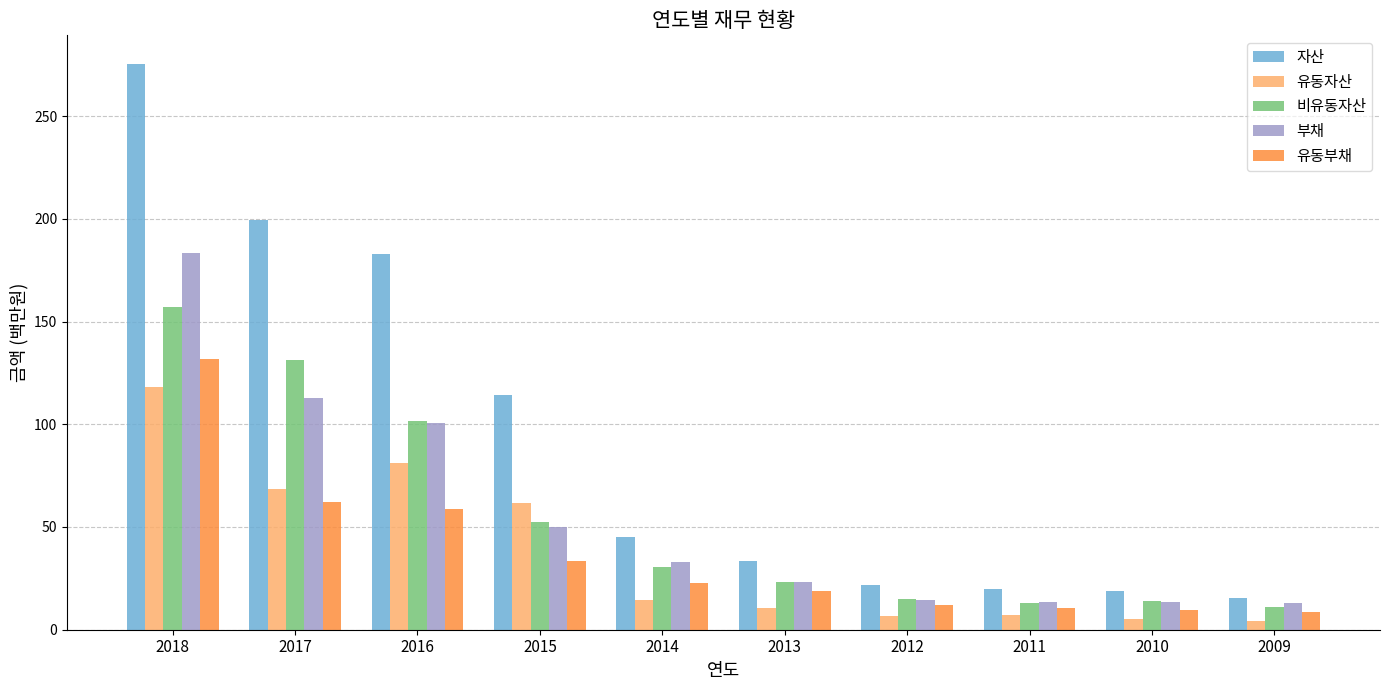

Which series changed the most between 2016 and 2014?

자산